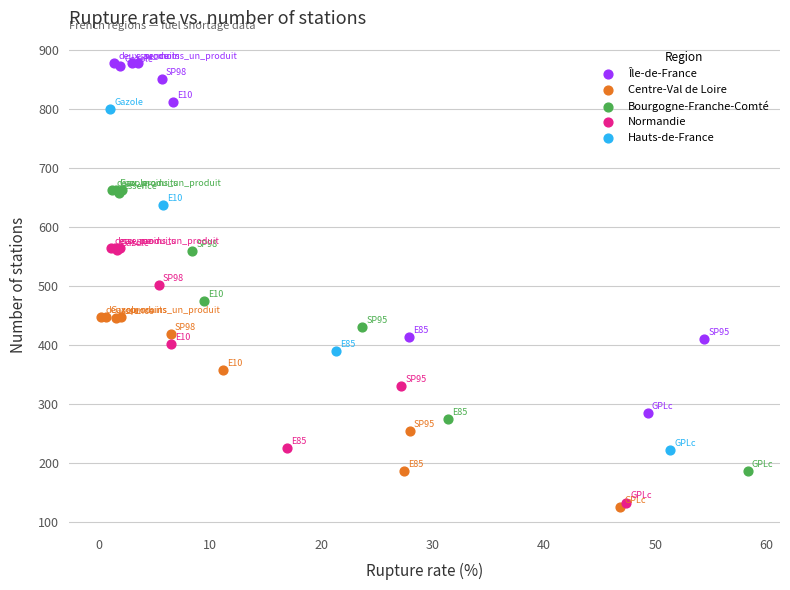

Which series has the widest spread of Y values?

Île-de-France